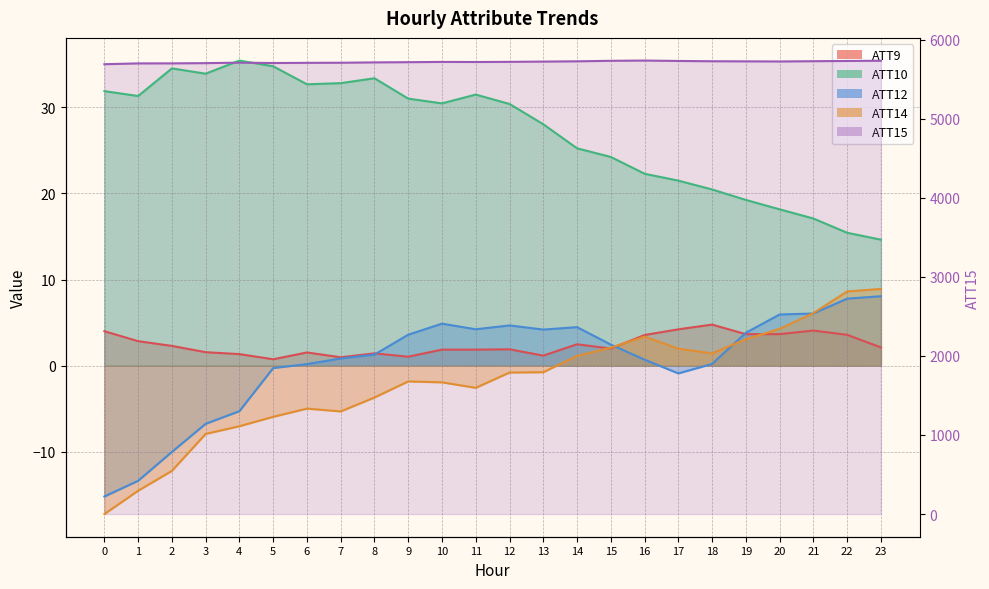

Reading left to right, transcribe all the data shown in this chart.

ATT9: 4.0	2.8	2.3	1.6	1.3	0.7	1.5	1.0	1.4	1.0	1.9	1.9	1.9	1.2	2.5	2.0	3.6	4.2	4.8	3.7	3.7	4.1	3.6	2.1
ATT10: 31.9	31.3	34.5	33.9	35.4	34.8	32.7	32.8	33.4	31.0	30.4	31.5	30.4	28.0	25.2	24.2	22.3	21.5	20.5	19.2	18.1	17.1	15.4	14.6
ATT12: -15.2	-13.4	-10.0	-6.8	-5.3	-0.3	0.2	0.8	1.3	3.6	4.9	4.2	4.7	4.2	4.5	2.4	0.7	-0.9	0.2	3.8	5.9	6.1	7.8	8.1
ATT14: -17.2	-14.5	-12.2	-7.9	-7.0	-5.9	-5.0	-5.3	-3.7	-1.8	-1.9	-2.6	-0.8	-0.8	1.1	2.1	3.4	2.0	1.4	3.1	4.3	6.1	8.6	8.9
ATT15: 5690.2	5700.4	5700.8	5703.8	5709.7	5705.2	5707.5	5708.6	5713.2	5715.9	5719.2	5718.0	5719.9	5723.3	5726.8	5733.2	5736.3	5731.4	5727.6	5726.3	5724.7	5728.2	5731.3	5733.8